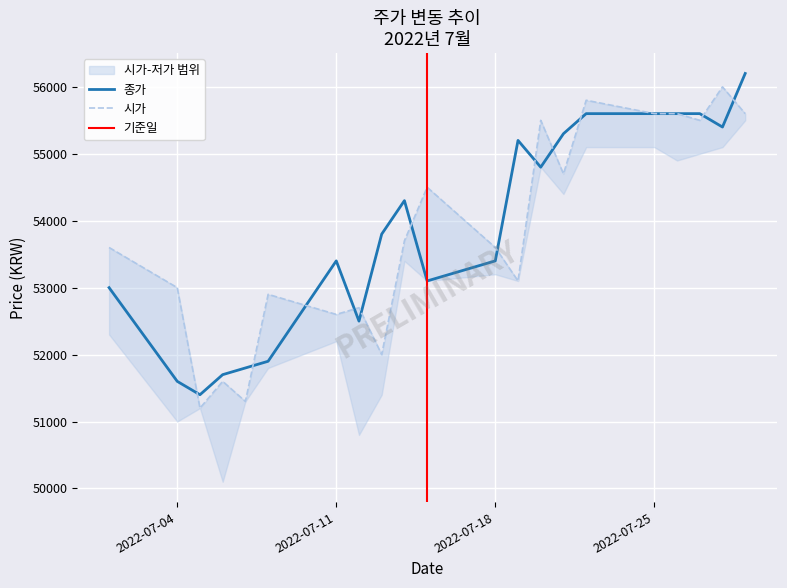

Which category has the lowest value in the 시가 series?

2022-07-05